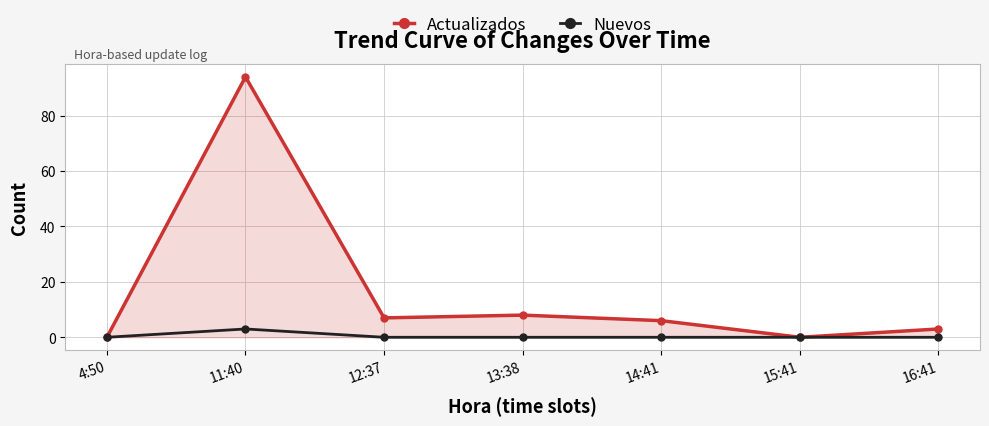

What is the difference between the highest and lowest values at 12:37?

7